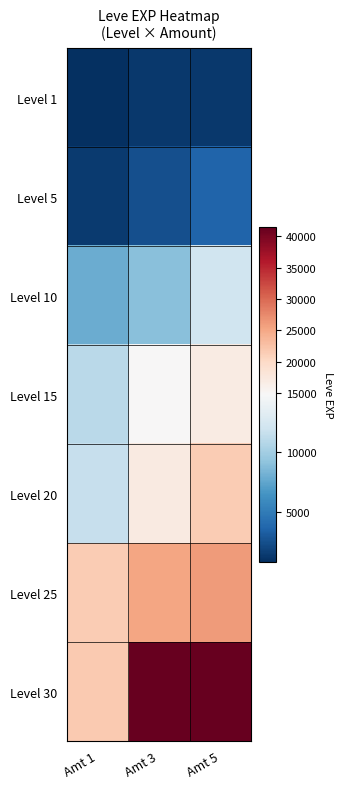

Reading left to right, list all the values displayed in this chart.

Level 1: Amt 1=800	Amt 3=1330	Amt 5=1330
Level 5: Amt 1=1420	Amt 3=2490	Amt 5=3600
Level 10: Amt 1=7880	Amt 3=8930	Amt 5=12030
Level 15: Amt 1=11040	Amt 3=14920	Amt 5=16920
Level 20: Amt 1=11560	Amt 3=17120	Amt 5=21600
Level 25: Amt 1=21650	Amt 3=25250	Amt 5=26160
Level 30: Amt 1=21740	Amt 3=41410	Amt 5=41410